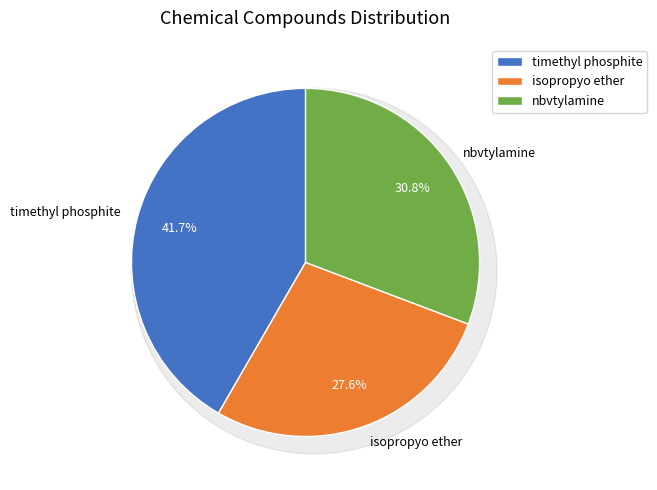

How many slices are in this pie chart?

3